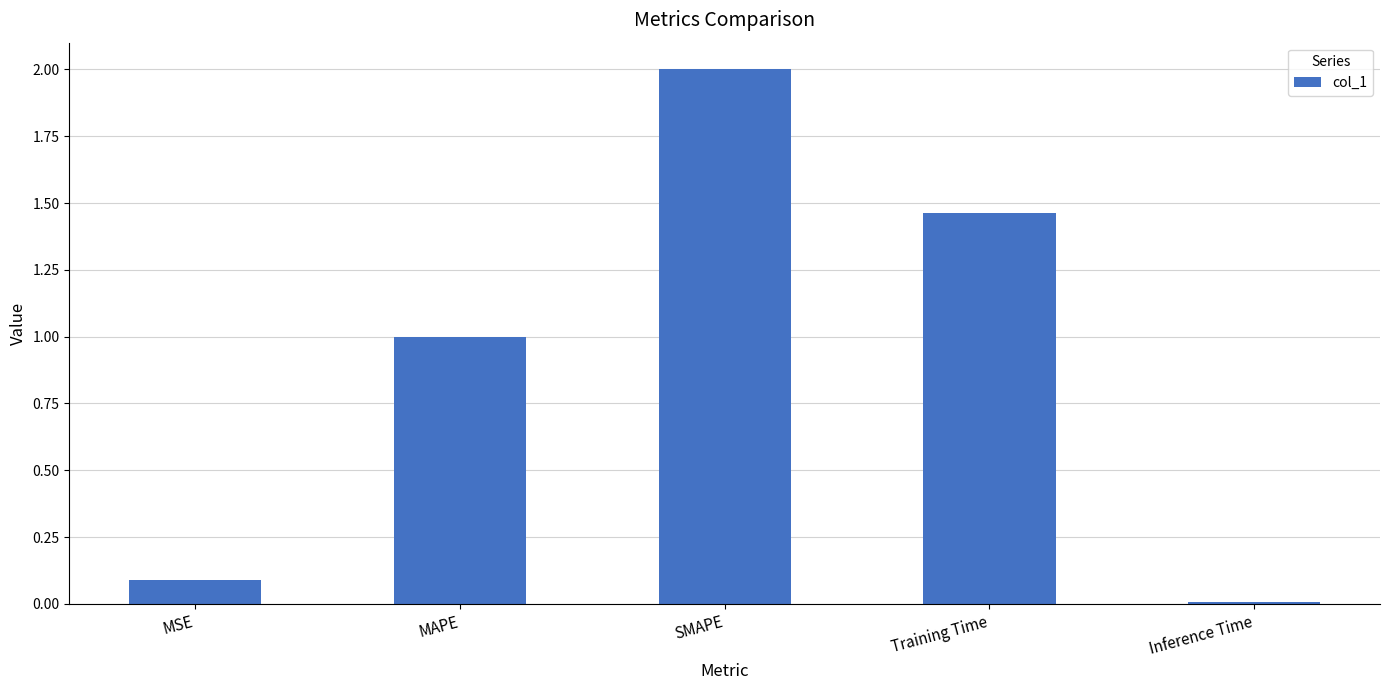

What is the difference between the values at MSE and SMAPE?

1.9